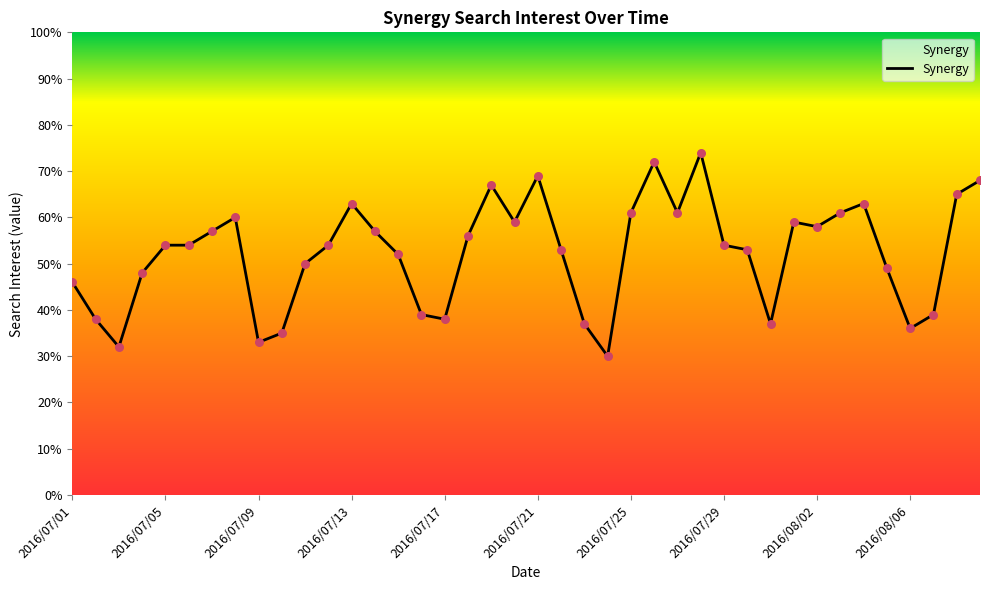

What is the smallest value displayed?

30